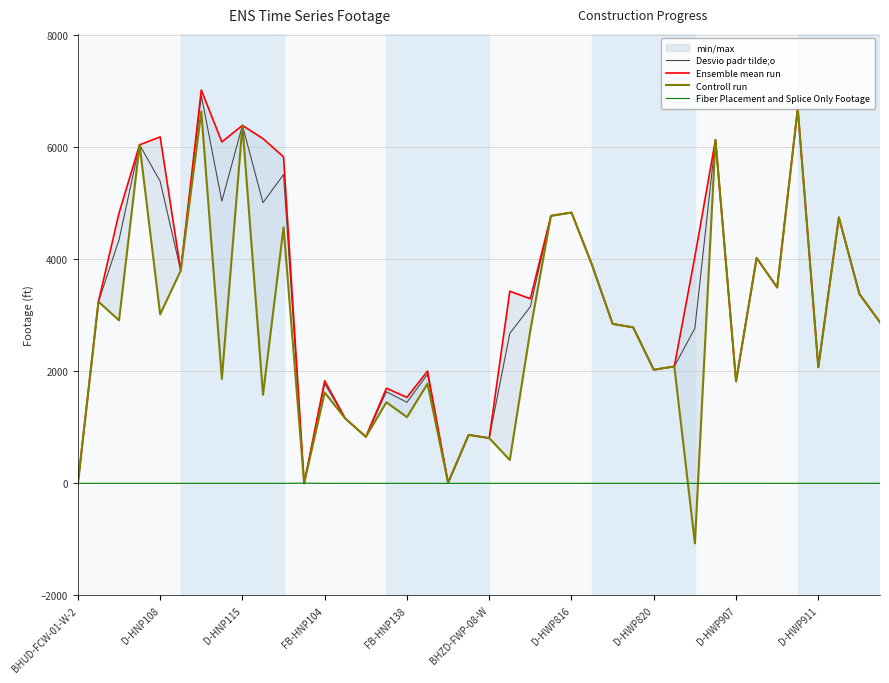

How many interior local valleys does the Desvio padr tilde;o series have?

12